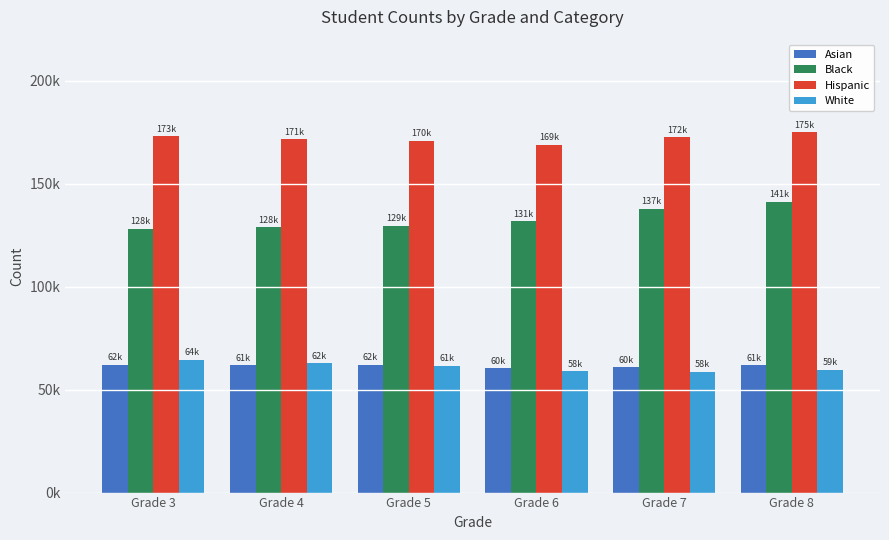

Reading left to right, extract all data points from this chart.

Asian: 62106	61940	62098	60524	60864	61868
Black: 128062	128945	129720	131698	137895	141390
Hispanic: 173128	171535	170984	169001	172594	175008
White: 64555	62855	61656	58925	58641	59632